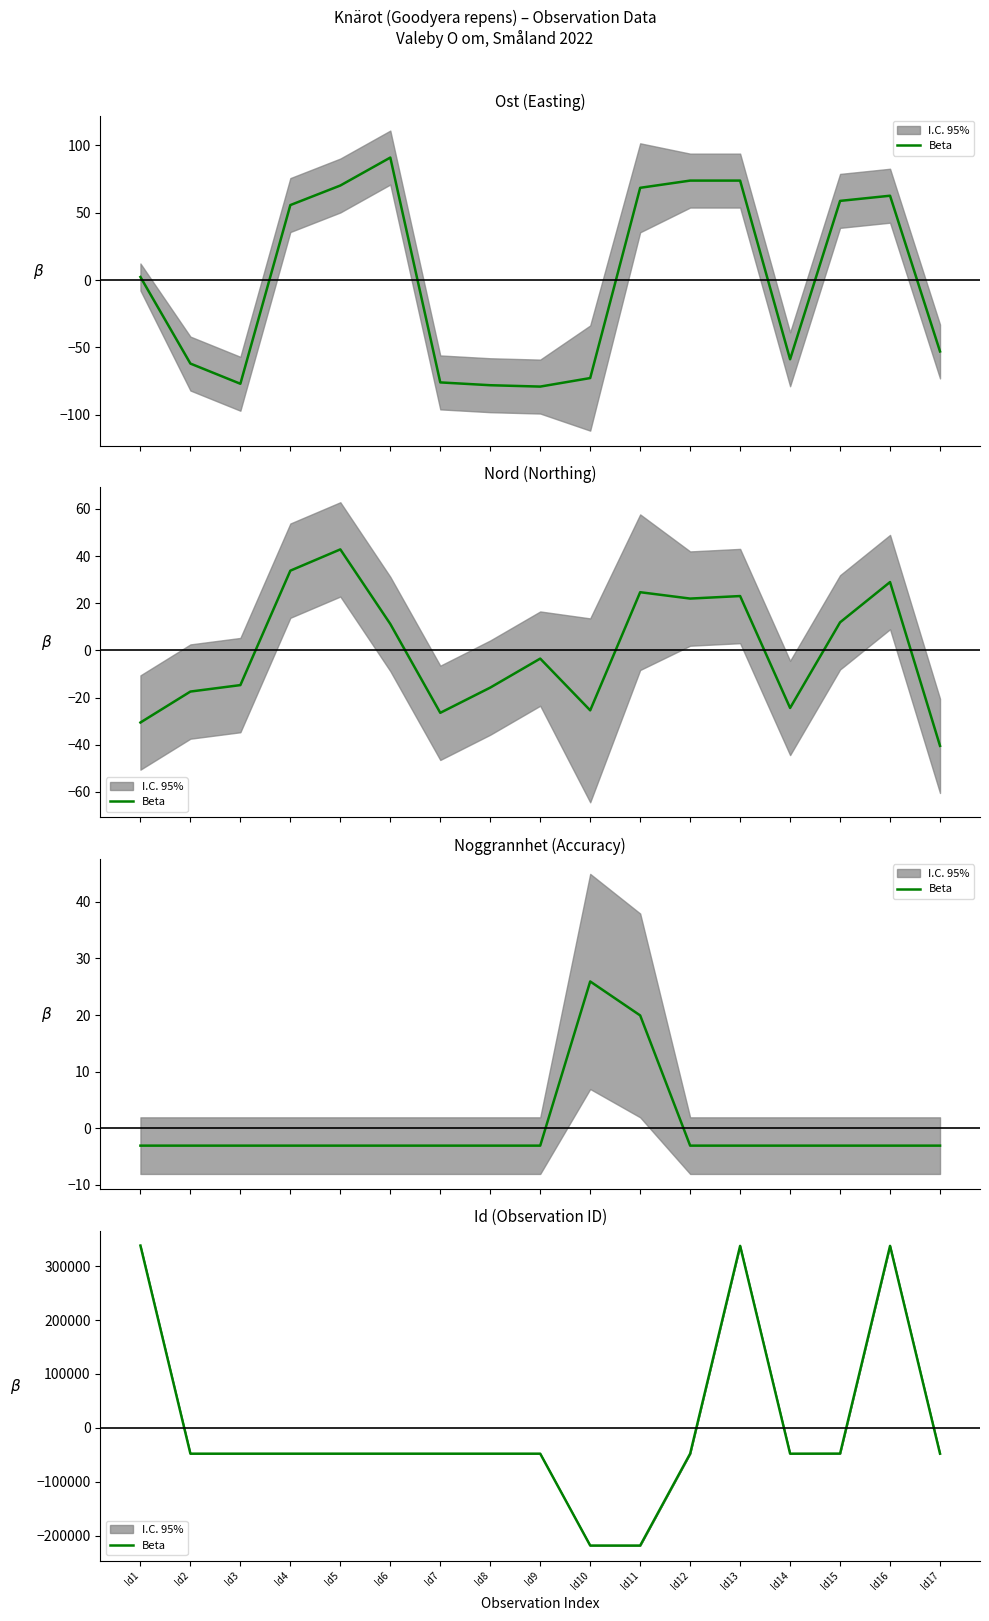

At which label does the data first exceed -48037?

Id1